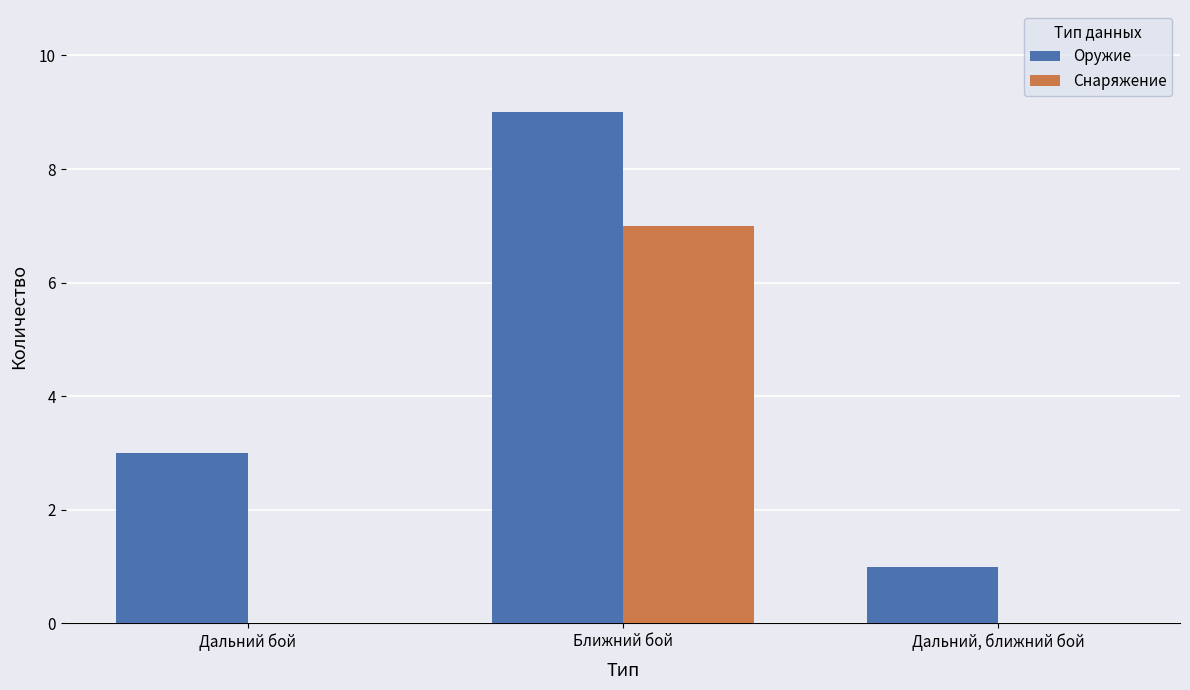

Count the Снаряжение values in the range 0 to 7.

3